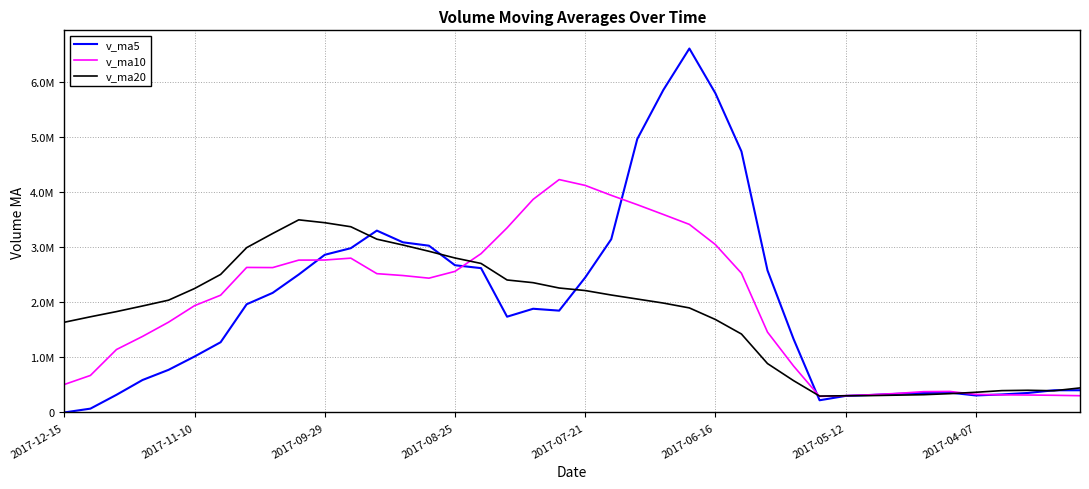

Does the chart have visible grid lines?

Yes